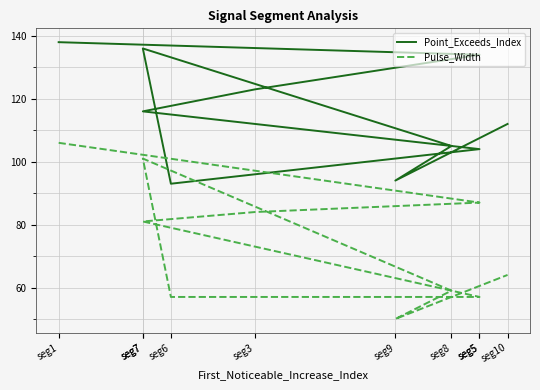

Which has a higher value, seg10 or seg5?

seg10